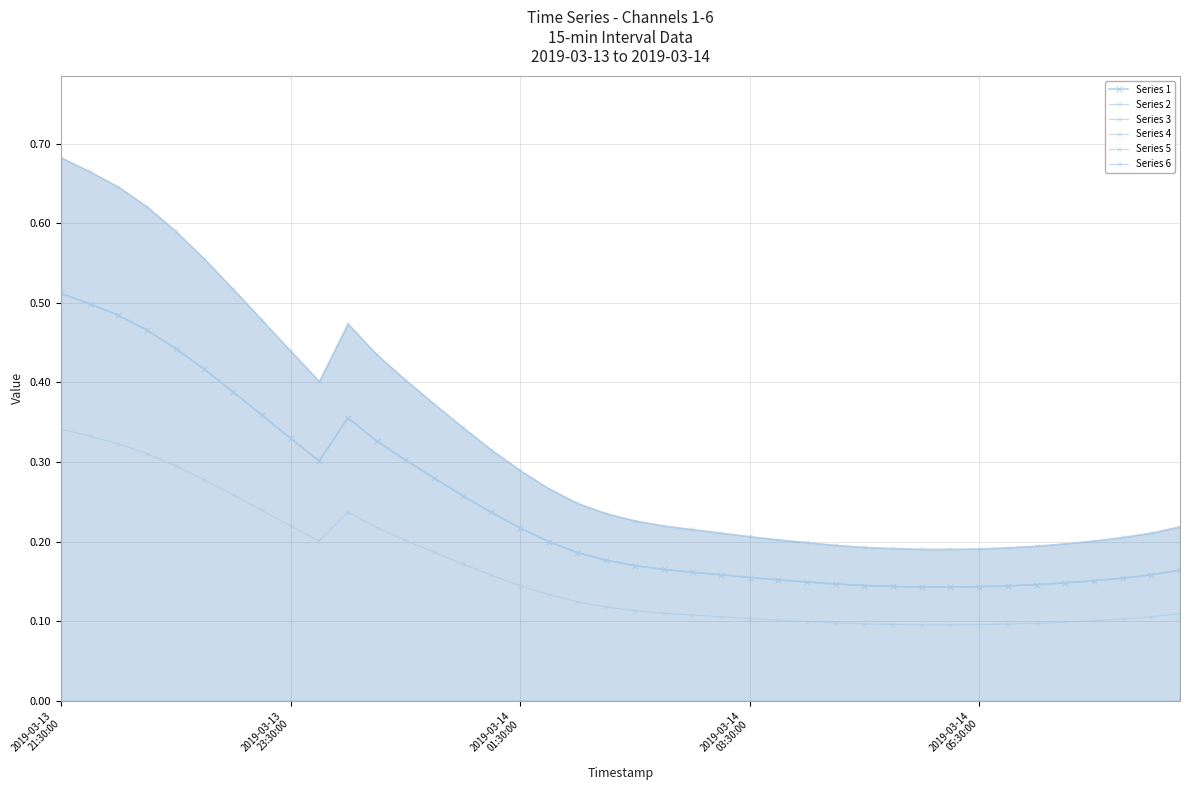

What is the minimum value for Series 4?

0.1